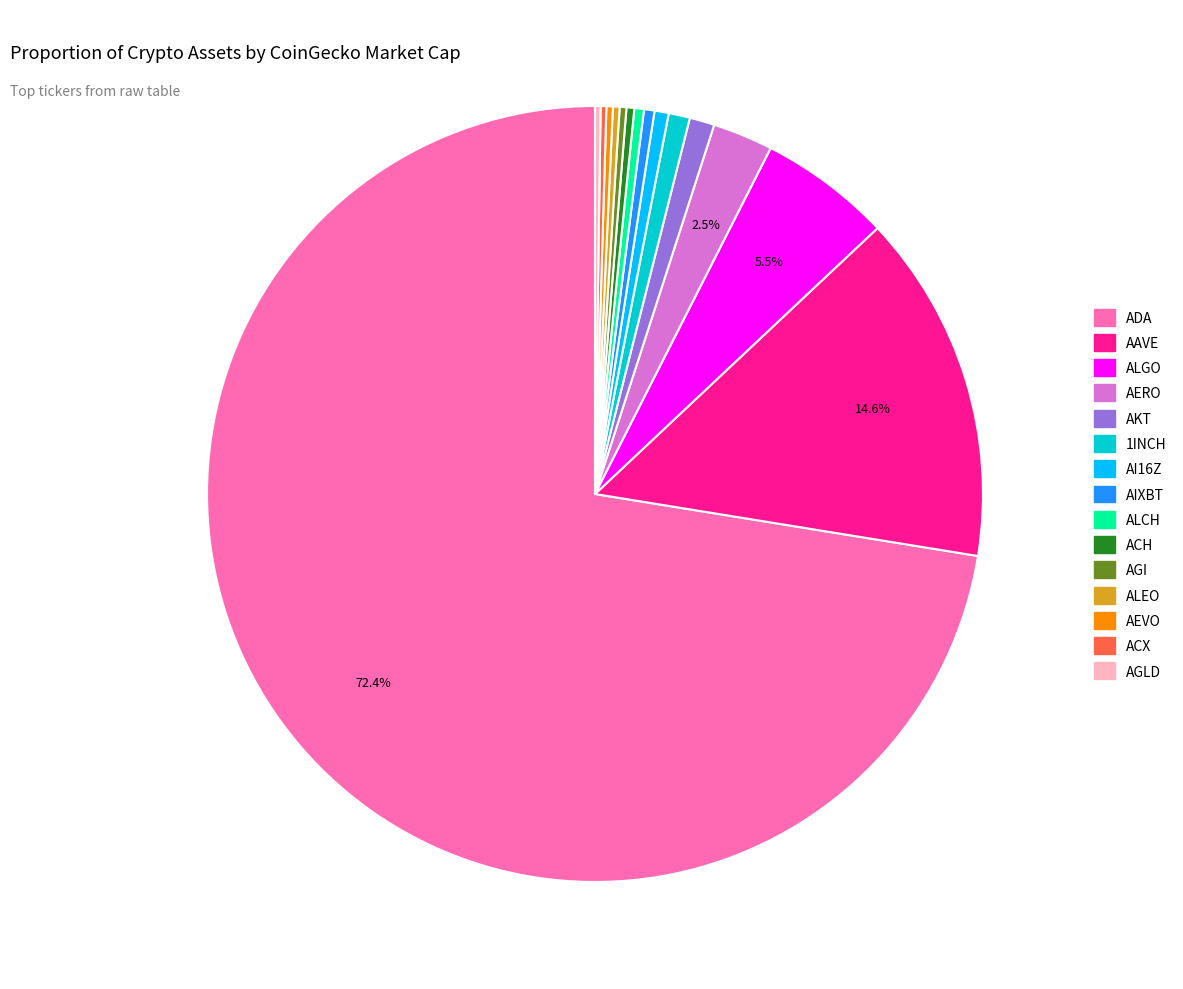

Is there a majority slice in this chart?

Yes